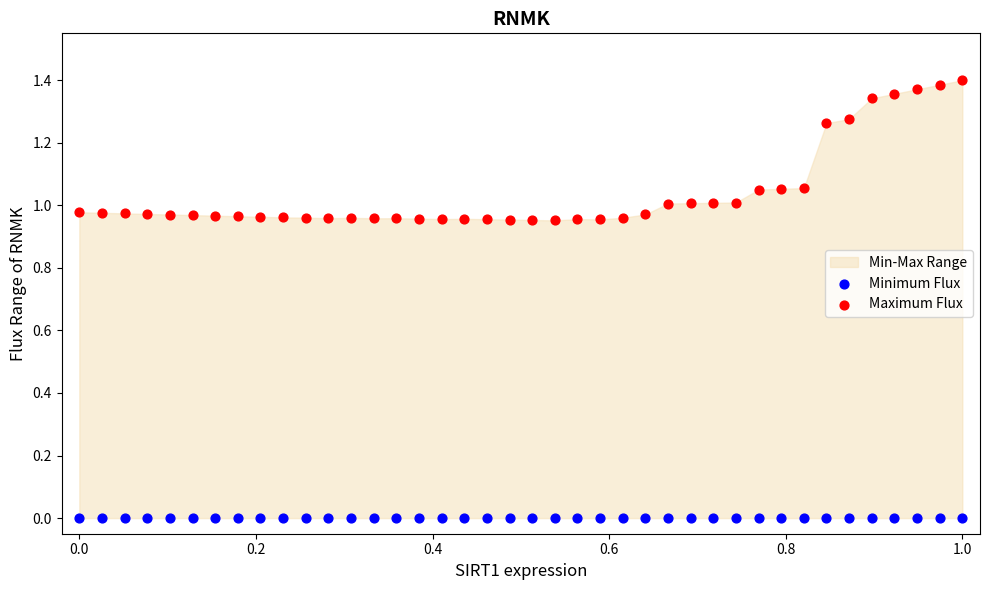

Which series reaches the maximum Y coordinate?

Maximum Flux